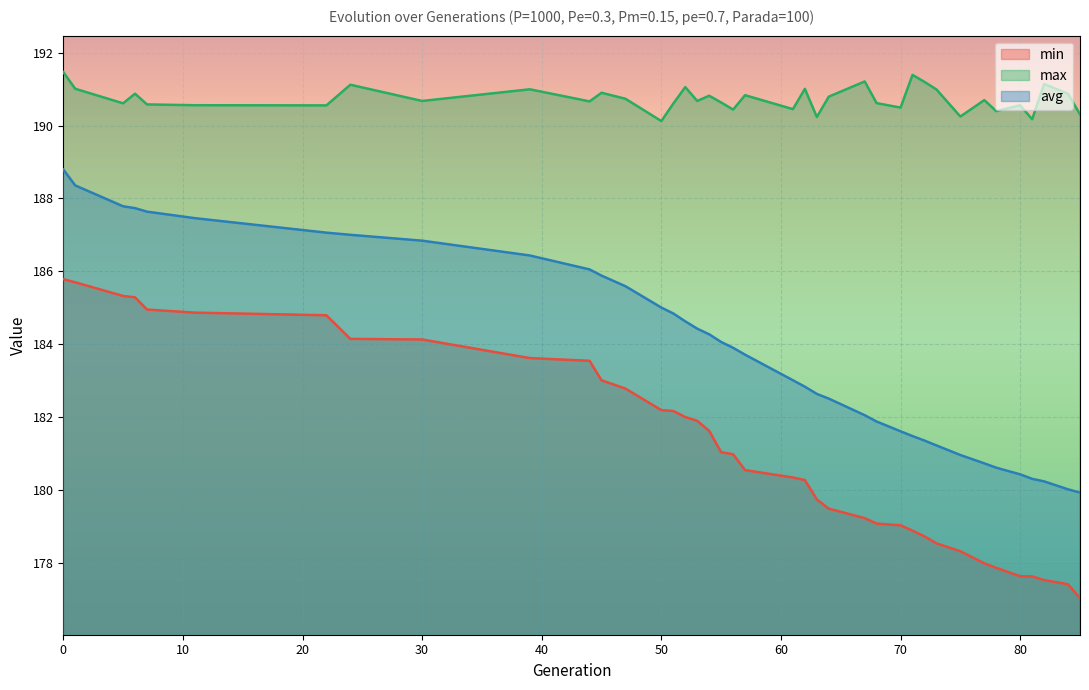

What is the difference between the highest and lowest values at 11?

5.7